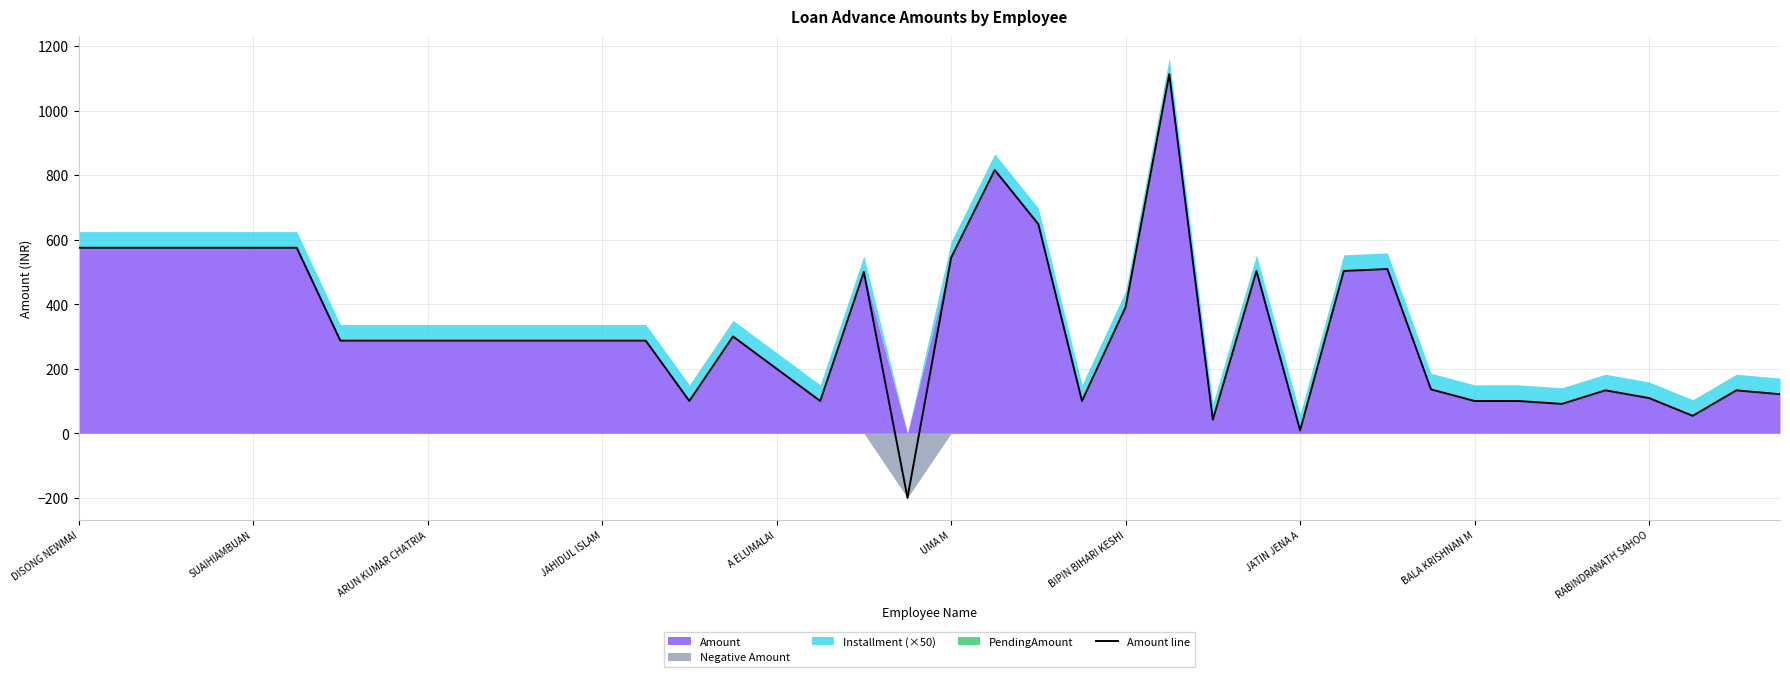

The value of Amount line at ARUN KUMAR CHATRIA is 287. True or false?

True